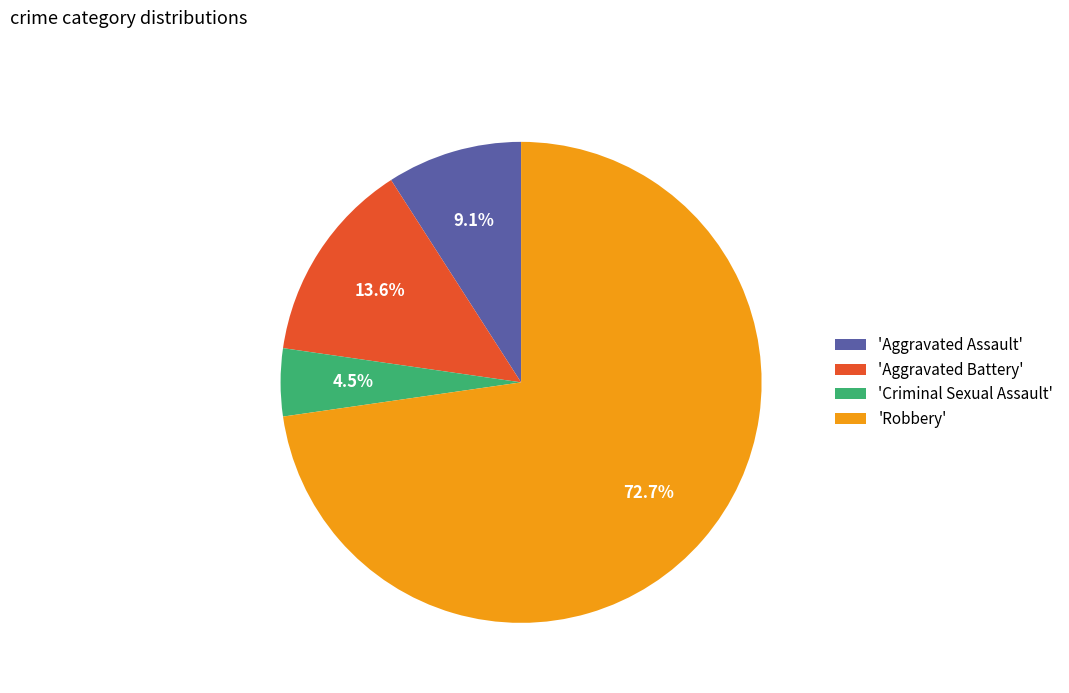

Combined, do 'Robbery' and 'Aggravated Battery' account for over 50%?

Yes